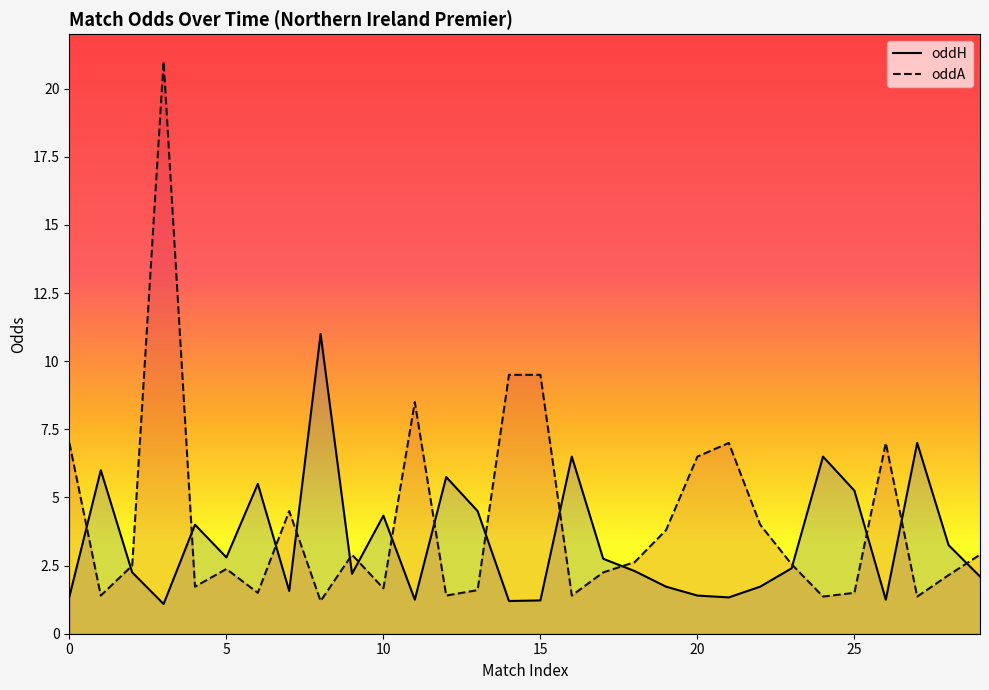

In oddA, how many points are lower than both neighbors (excluding endpoints)?

9